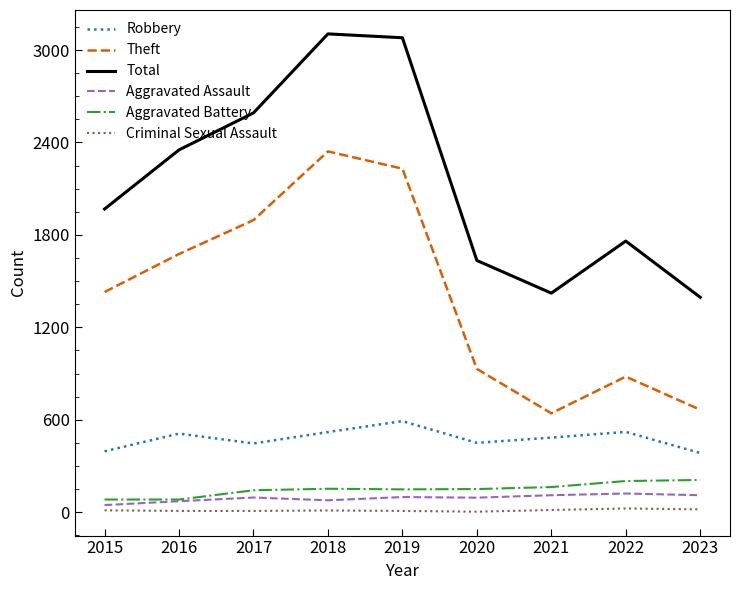

Read the Aggravated Battery value at 2018.

152